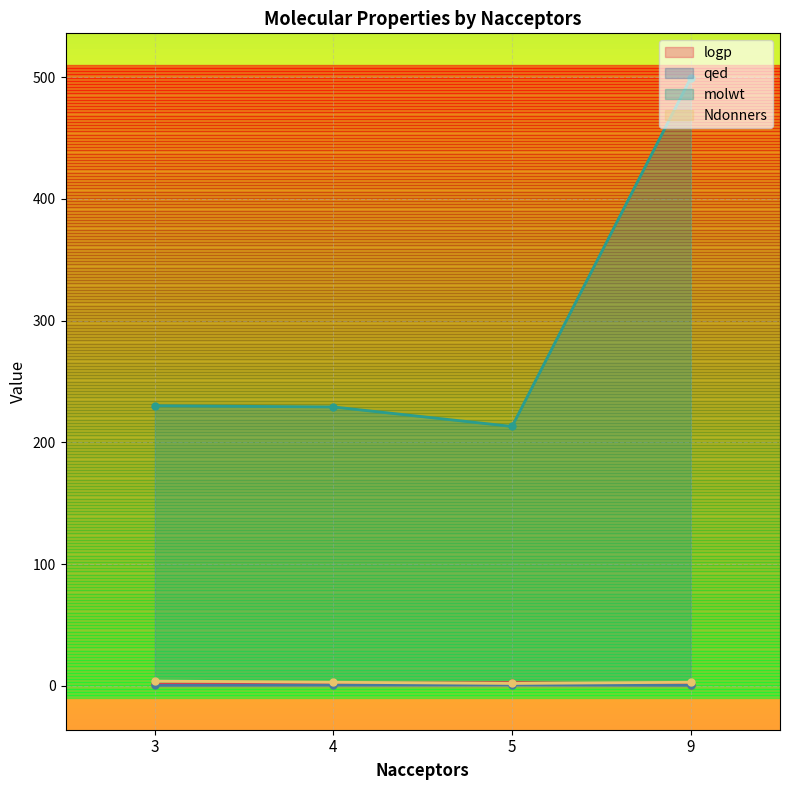

What is the total value across all series at 5?

218.6